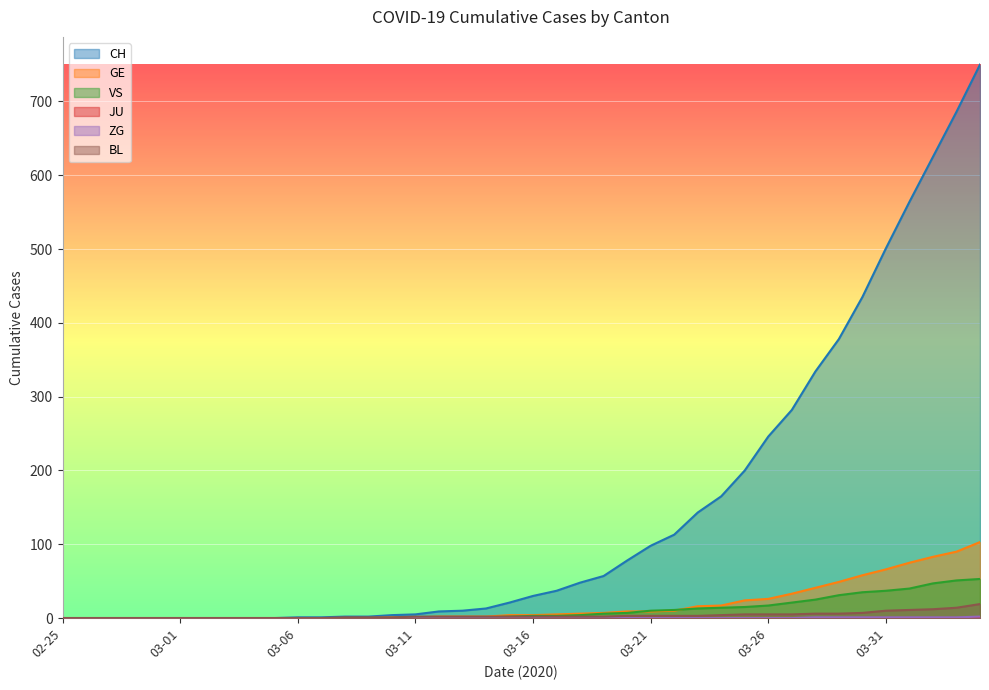

Read the GE value at 2020-03-20, to the nearest 10.

10